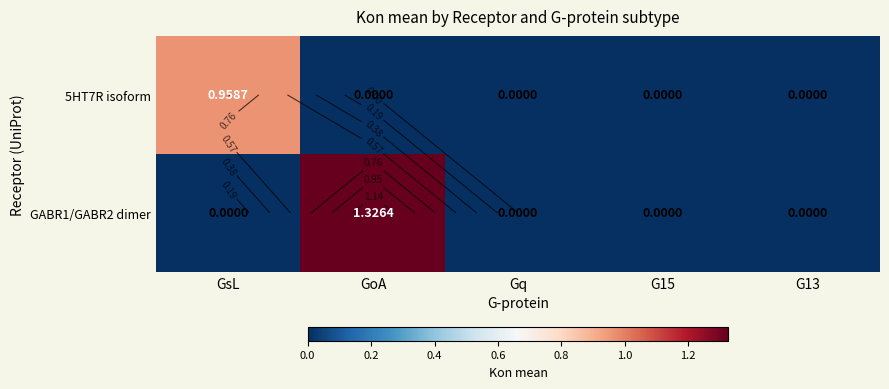

What is the difference between the highest and lowest values at GoA?

1.3